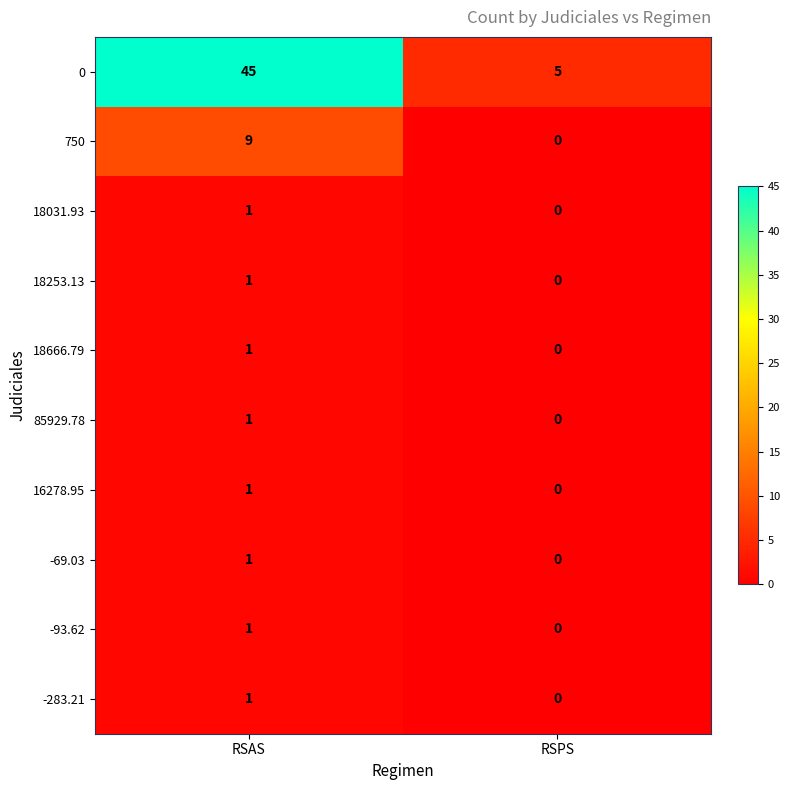

Rank the categories by 750 value from lowest to highest.

RSPS, RSAS